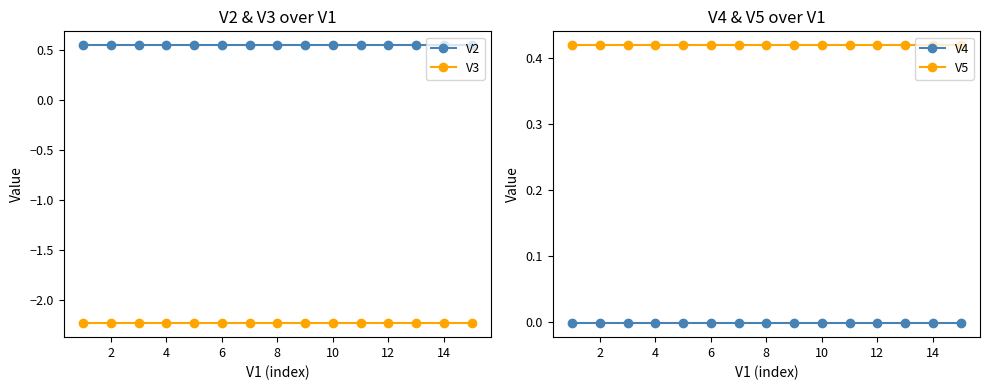

Is it true that V2 equals 0.2 at 6?

False